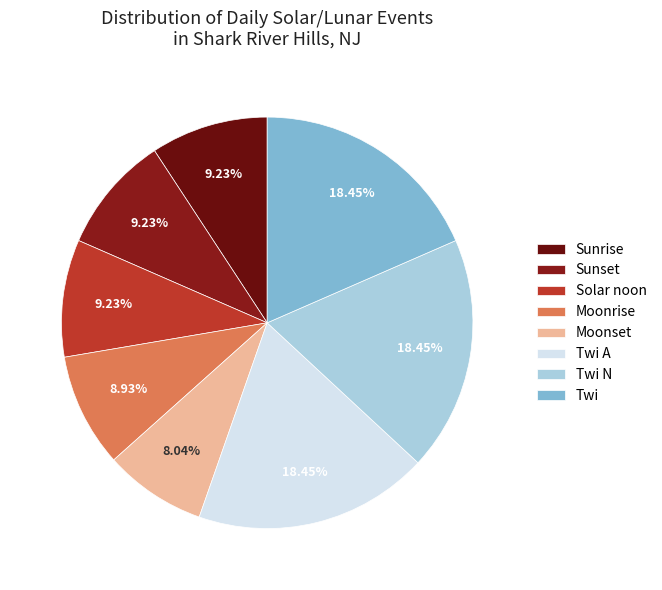

What is the ratio of the value at Sunrise to the value at Sunset?

1.0